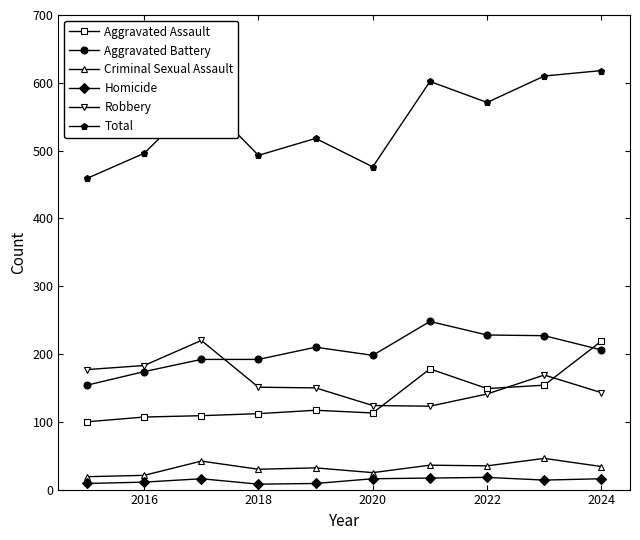

What are all the series names shown in the legend?

Aggravated Assault, Aggravated Battery, Criminal Sexual Assault, Homicide, Robbery, Total